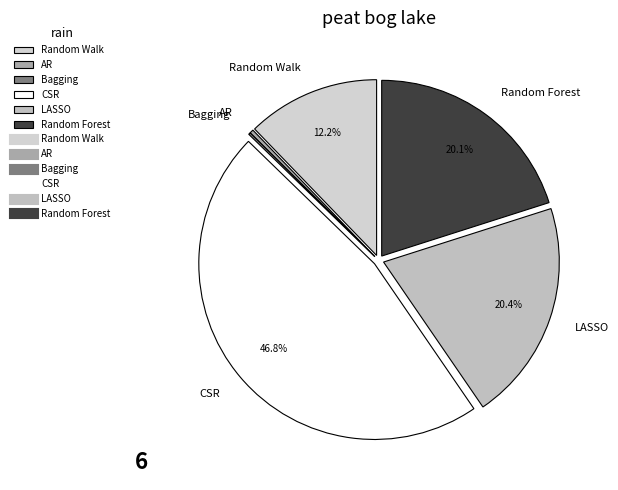

To the nearest percent, what percentage of the pie is Random Forest?

20%